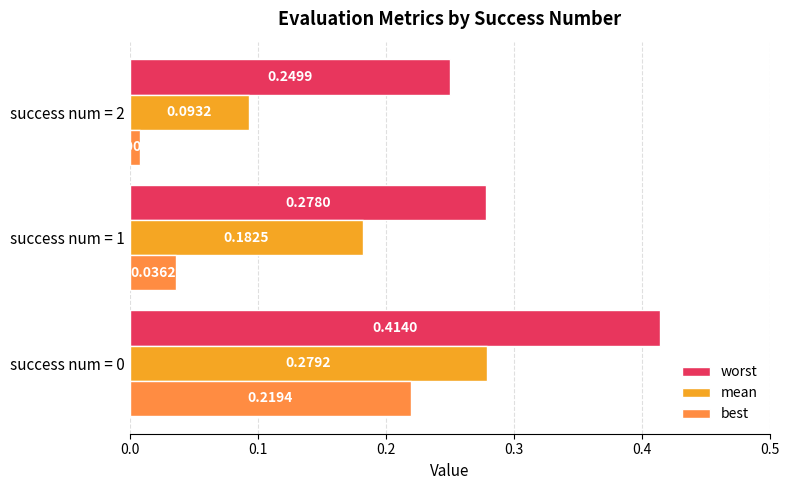

Between success num = 0 and success num = 1, which series saw the biggest shift?

best